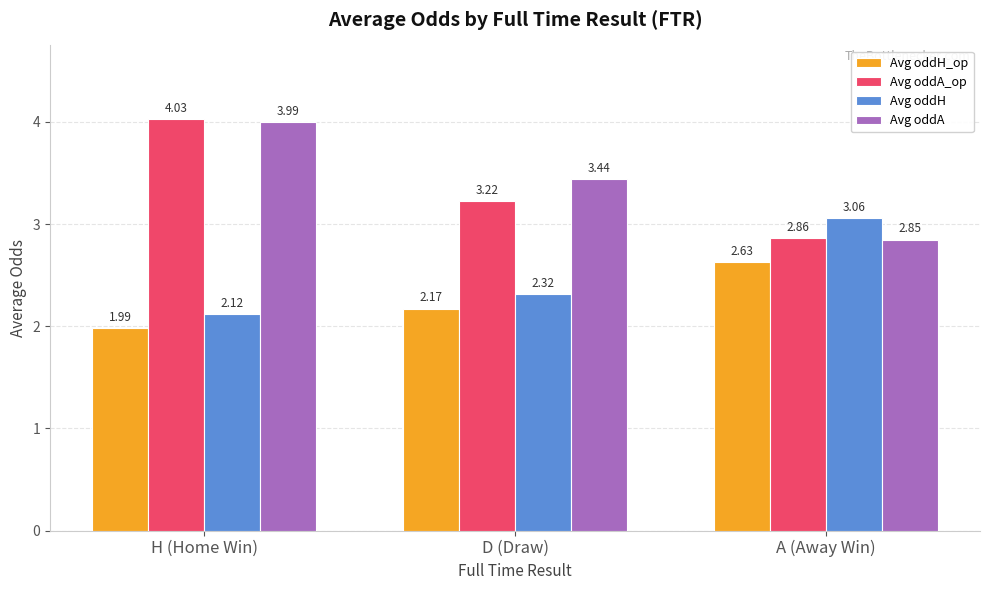

What is the label of the 1st bar from the left?

H (Home Win)